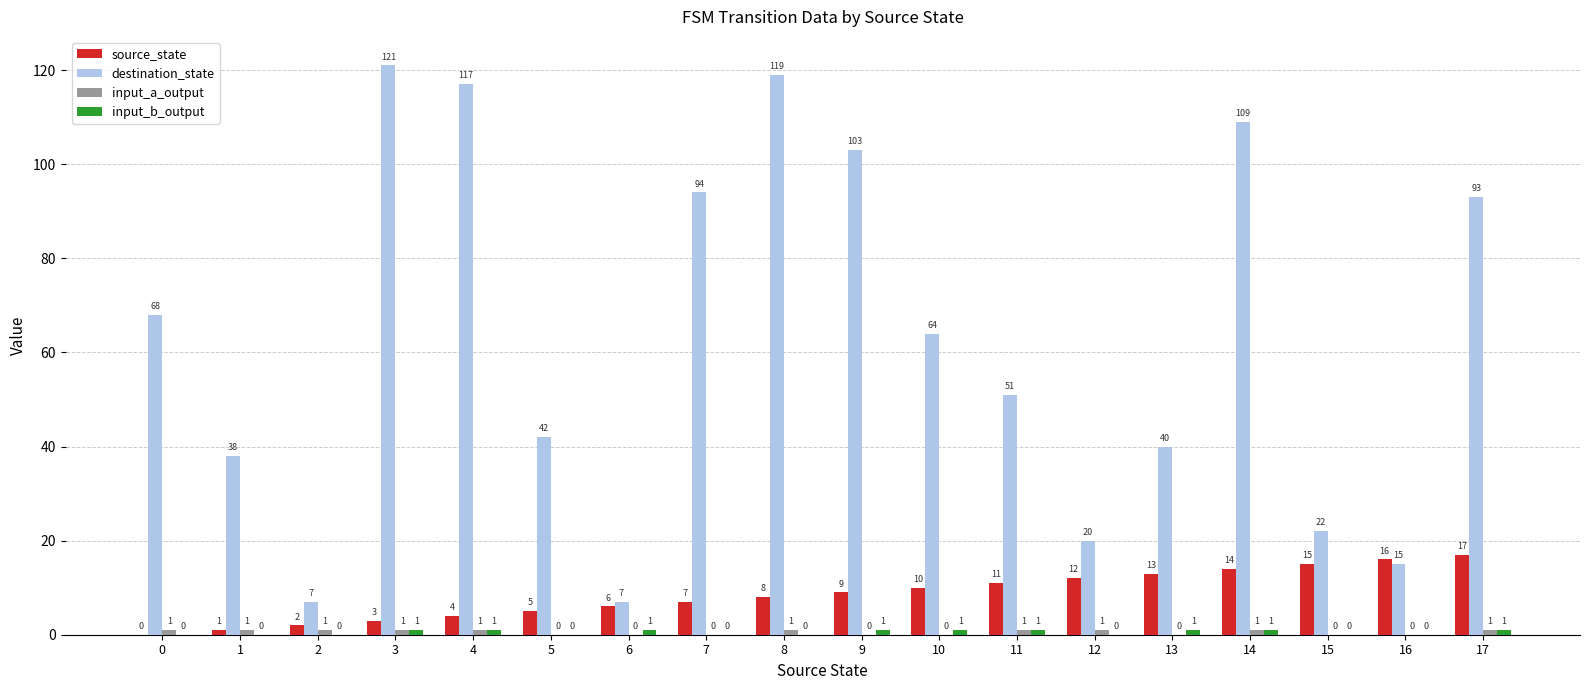

Between 2 and 4, which series saw the biggest shift?

destination_state